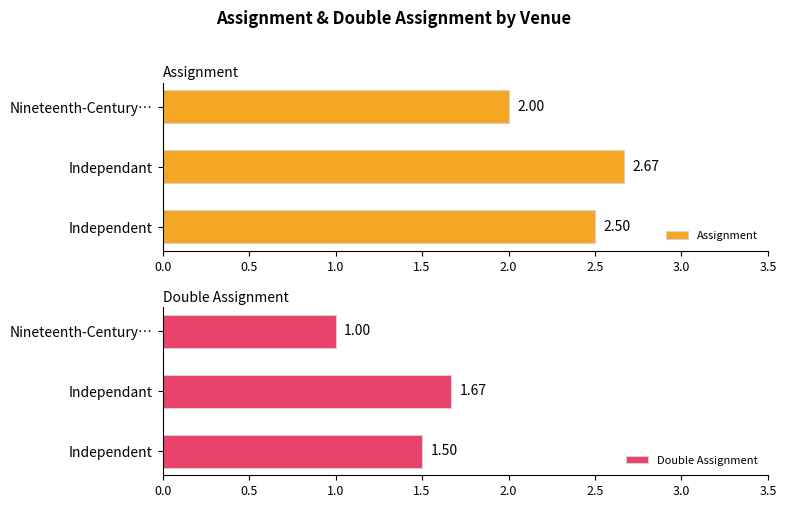

What is the sum of the Assignment values at Nineteenth-Century… and Independent?

4.5